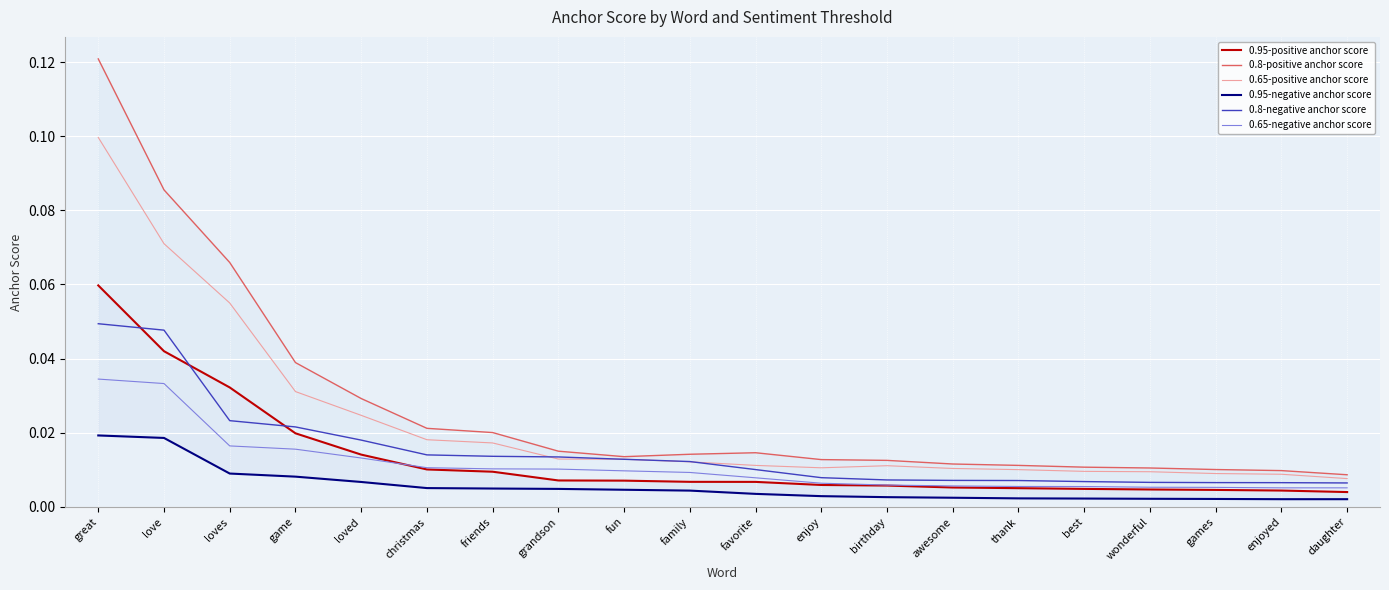

Reading left to right, extract all data points from this chart.

0.95-positive anchor score: 0.1	0.0	0.0	0.0	0.0	0.0	0.0	0.0	0.0	0.0	0.0	0.0	0.0	0.0	0.0	0.0	0.0	0.0	0.0	0.0
0.8-positive anchor score: 0.1	0.1	0.1	0.0	0.0	0.0	0.0	0.0	0.0	0.0	0.0	0.0	0.0	0.0	0.0	0.0	0.0	0.0	0.0	0.0
0.65-positive anchor score: 0.1	0.1	0.1	0.0	0.0	0.0	0.0	0.0	0.0	0.0	0.0	0.0	0.0	0.0	0.0	0.0	0.0	0.0	0.0	0.0
0.95-negative anchor score: 0.0	0.0	0.0	0.0	0.0	0.0	0.0	0.0	0.0	0.0	0.0	0.0	0.0	0.0	0.0	0.0	0.0	0.0	0.0	0.0
0.8-negative anchor score: 0.0	0.0	0.0	0.0	0.0	0.0	0.0	0.0	0.0	0.0	0.0	0.0	0.0	0.0	0.0	0.0	0.0	0.0	0.0	0.0
0.65-negative anchor score: 0.0	0.0	0.0	0.0	0.0	0.0	0.0	0.0	0.0	0.0	0.0	0.0	0.0	0.0	0.0	0.0	0.0	0.0	0.0	0.0